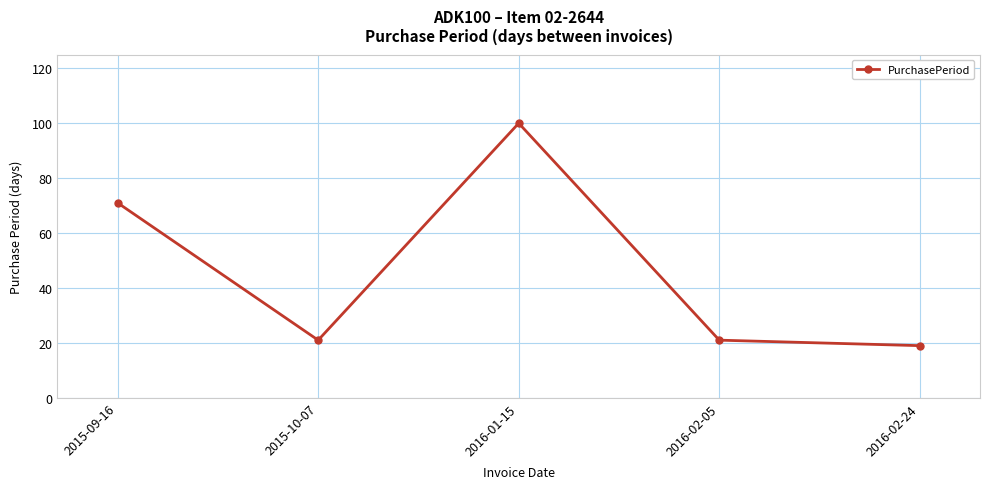

What is the approximate value at 2016-02-24, to the nearest 5?

20